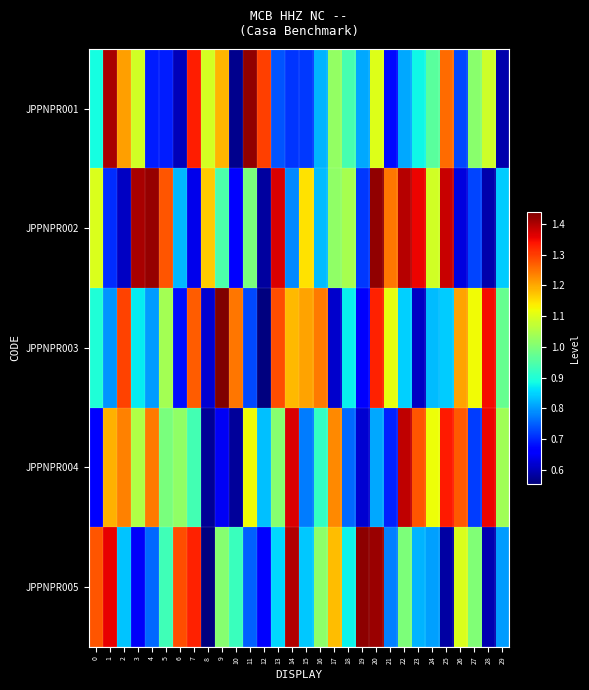

Reading left to right, what are all the values shown in this chart?

JPPNPR001: 0=0.9	1=1.4	2=1.2	3=1.1	4=0.7	5=0.7	6=0.6	7=1.3	8=1.1	9=1.2	10=0.6	11=1.4	12=1.3	13=0.7	14=0.7	15=0.7	16=0.8	17=1.0	18=0.9	19=0.8	20=1.1	21=0.7	22=0.8	23=0.9	24=1.0	25=1.3	26=0.7	27=1.0	28=1.1	29=0.6
JPPNPR002: 0=1.1	1=0.7	2=0.6	3=1.4	4=1.4	5=1.3	6=0.8	7=0.6	8=1.2	9=0.9	10=0.7	11=1.0	12=0.6	13=1.4	14=0.8	15=1.1	16=0.8	17=1.0	18=1.0	19=0.7	20=1.4	21=1.2	22=1.4	23=1.4	24=1.1	25=1.4	26=0.6	27=0.7	28=0.6	29=0.8
JPPNPR003: 0=0.9	1=0.8	2=1.3	3=0.9	4=0.8	5=1.0	6=0.7	7=1.3	8=0.6	9=1.4	10=1.2	11=0.7	12=0.6	13=1.3	14=1.2	15=1.2	16=1.2	17=0.6	18=0.9	19=0.7	20=1.3	21=1.1	22=0.8	23=0.6	24=0.8	25=0.8	26=1.2	27=1.1	28=1.3	29=1.0
JPPNPR004: 0=0.7	1=1.2	2=1.2	3=1.1	4=1.2	5=1.0	6=1.0	7=0.9	8=0.6	9=0.6	10=0.6	11=1.1	12=0.8	13=1.0	14=1.4	15=0.8	16=0.9	17=1.2	18=0.8	19=0.6	20=0.8	21=0.7	22=1.4	23=1.3	24=1.1	25=1.3	26=1.3	27=0.7	28=1.4	29=1.0
JPPNPR005: 0=1.3	1=1.4	2=0.8	3=0.6	4=0.8	5=0.9	6=1.3	7=1.3	8=0.6	9=1.0	10=0.9	11=0.7	12=0.7	13=0.9	14=1.4	15=0.8	16=1.0	17=1.2	18=0.9	19=1.4	20=1.4	21=0.8	22=1.0	23=0.8	24=0.8	25=0.6	26=1.1	27=1.0	28=0.6	29=0.8